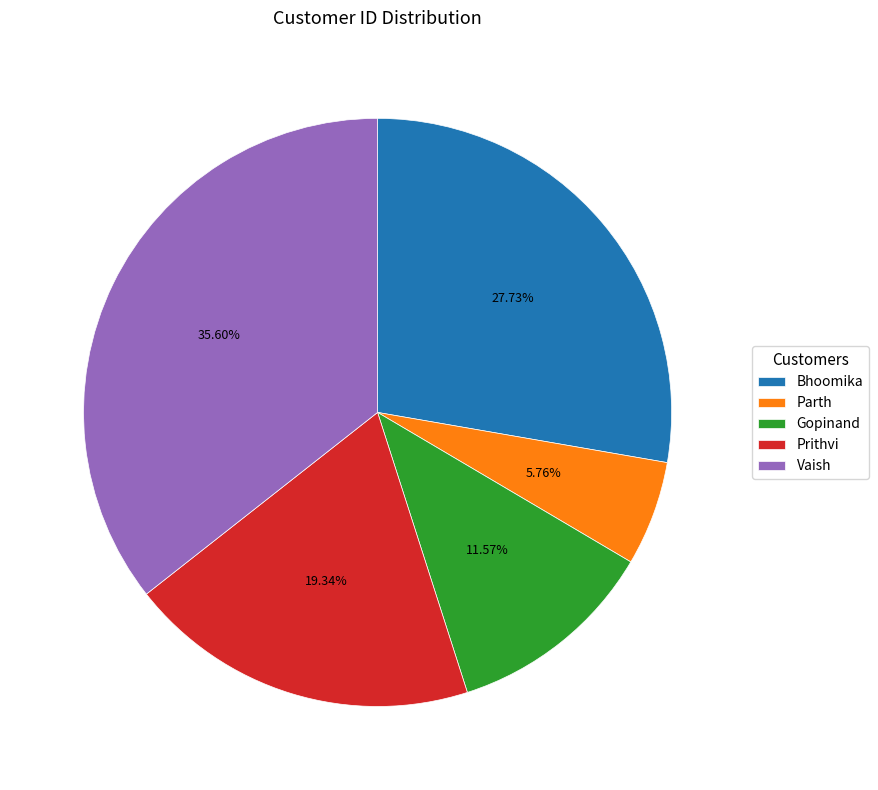

Rank the categories by value from lowest to highest.

Parth, Gopinand, Prithvi, Bhoomika, Vaish